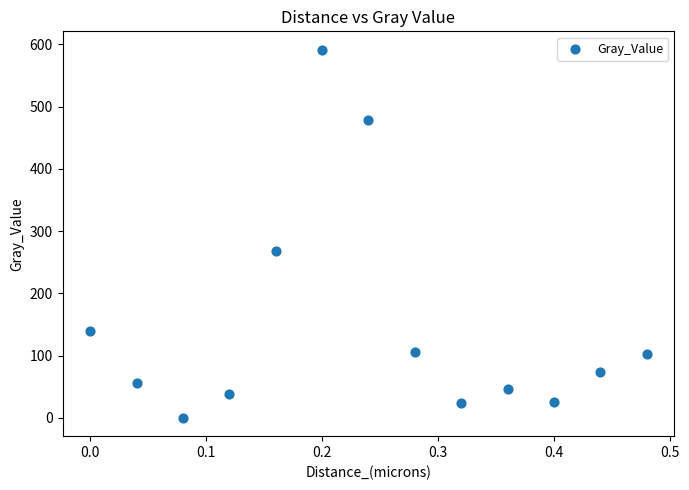

What is the range of X values (max minus min)?

0.5